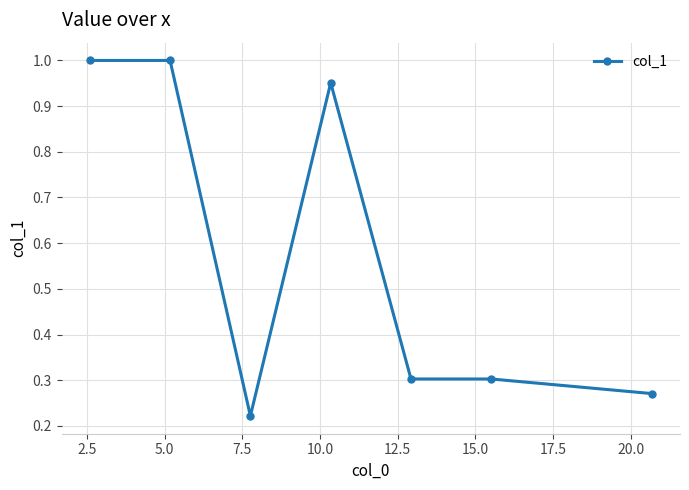

What is the average value?

0.6